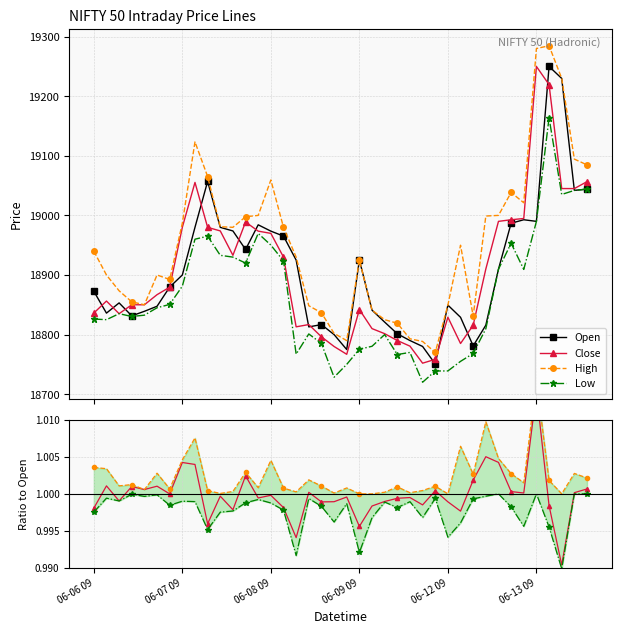

Is this an area chart (filled region under the line)?

No